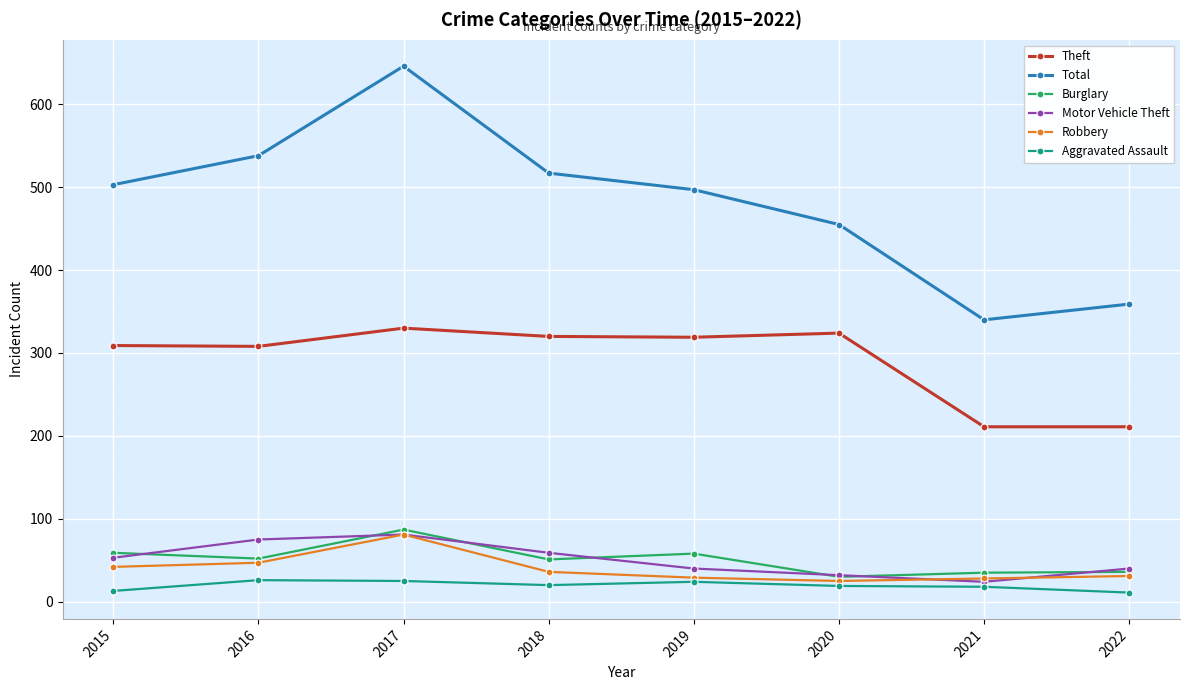

In Aggravated Assault, how many points are higher than both neighbors (excluding endpoints)?

2